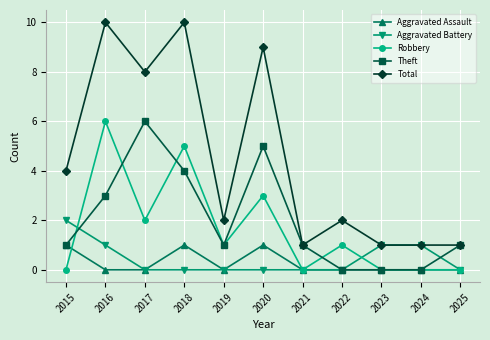

Between which two adjacent categories do Aggravated Battery and Robbery first intersect?

2015 and 2016